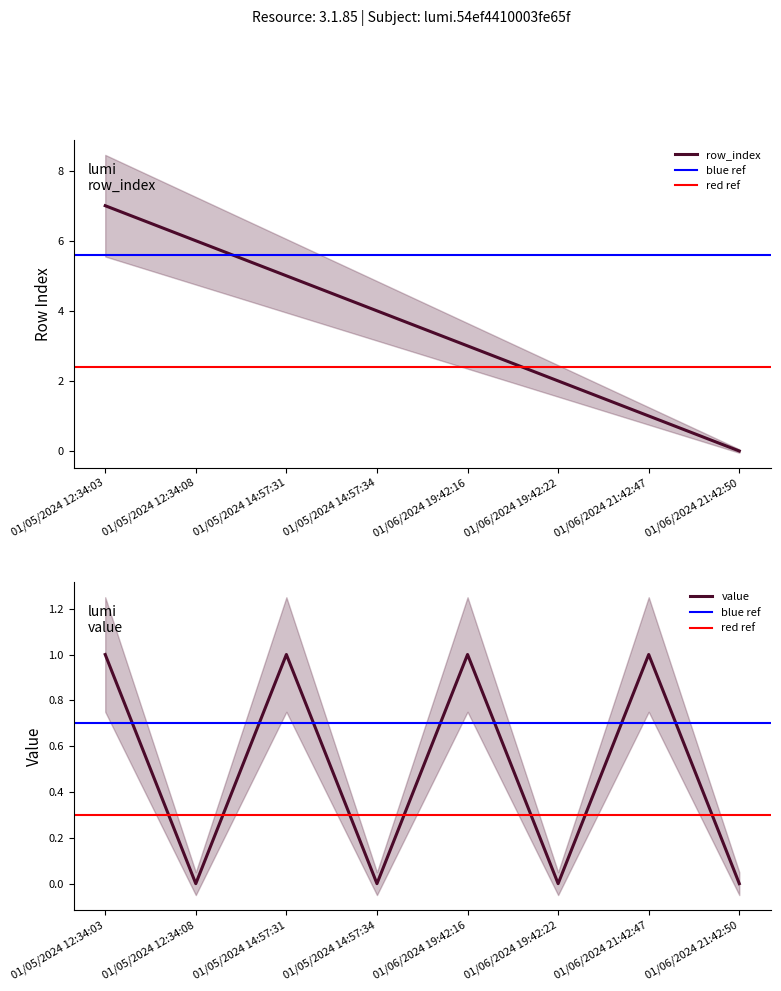

Is it true that value equals 1 at 01/05/2024 14:57:34?

False